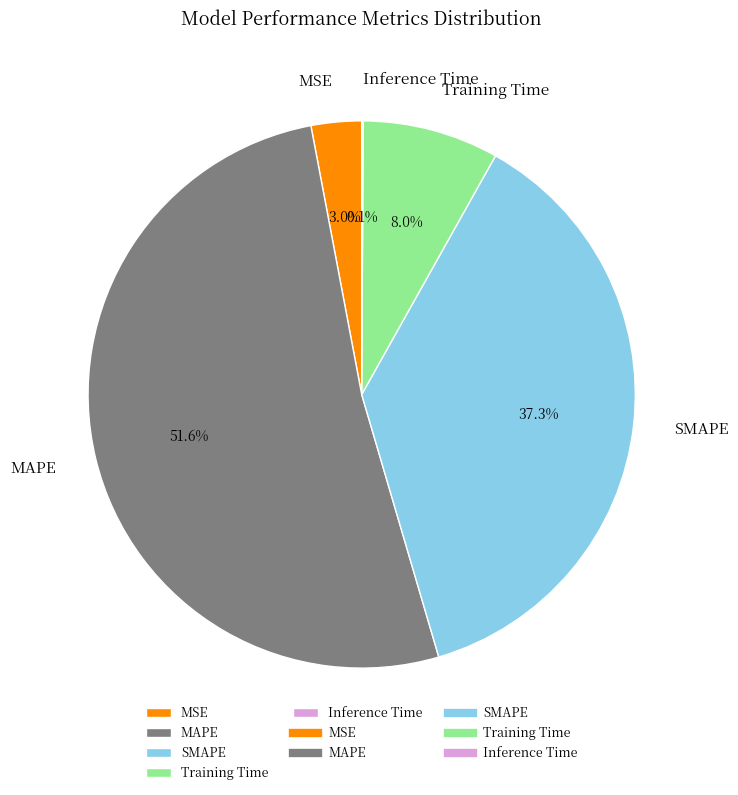

To the nearest percent, what percentage of the pie is SMAPE?

37%